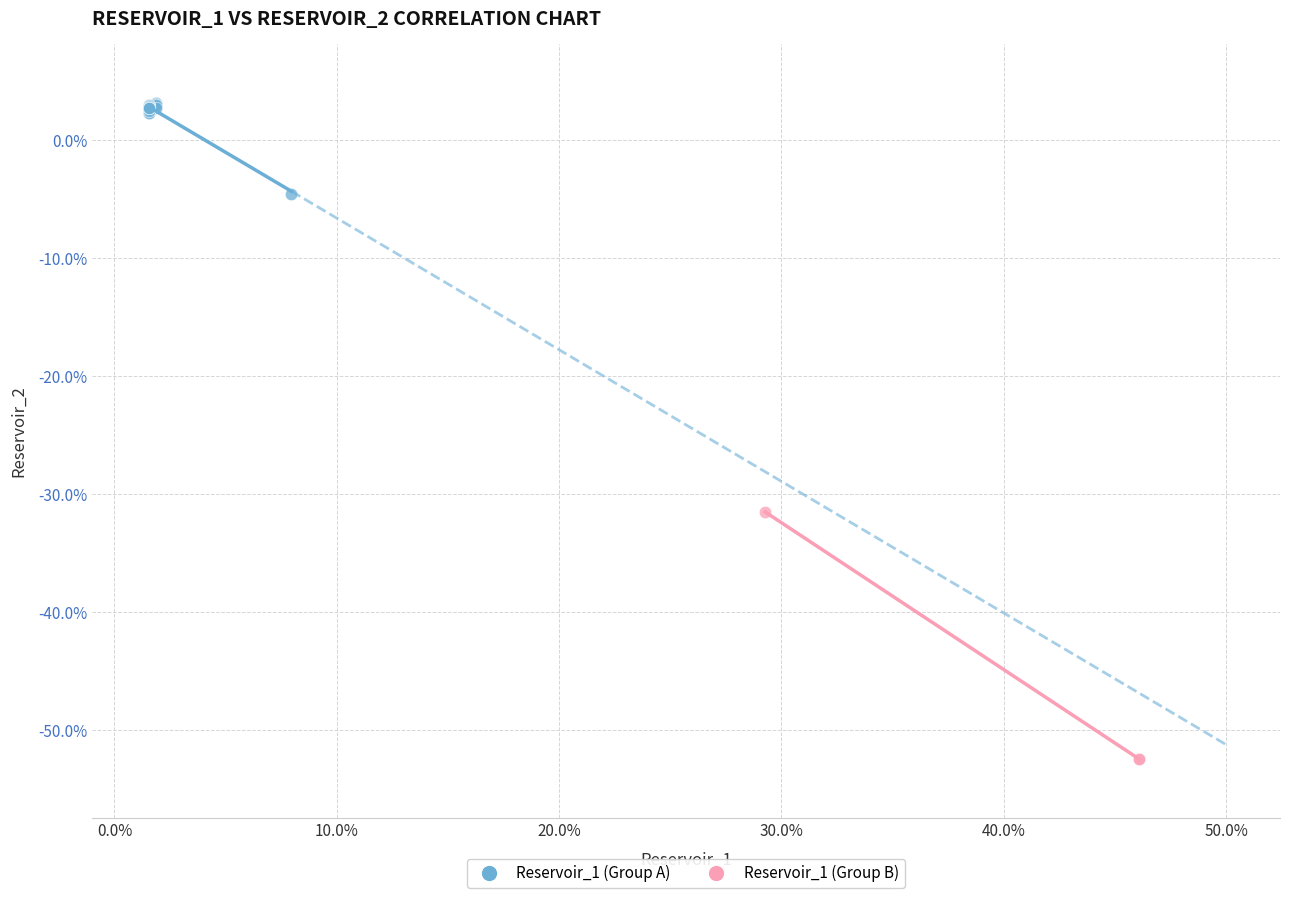

Which series contains the highest Y value?

Reservoir_1 (Group A)